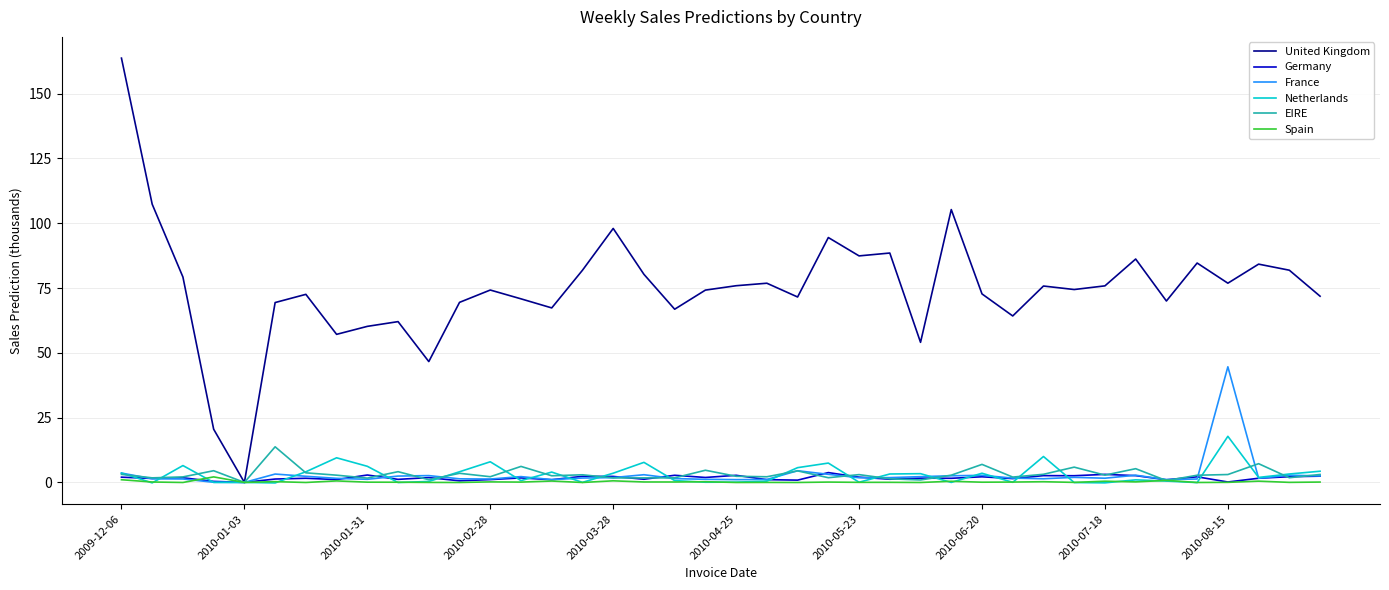

Which series has the largest total across all categories?

United Kingdom